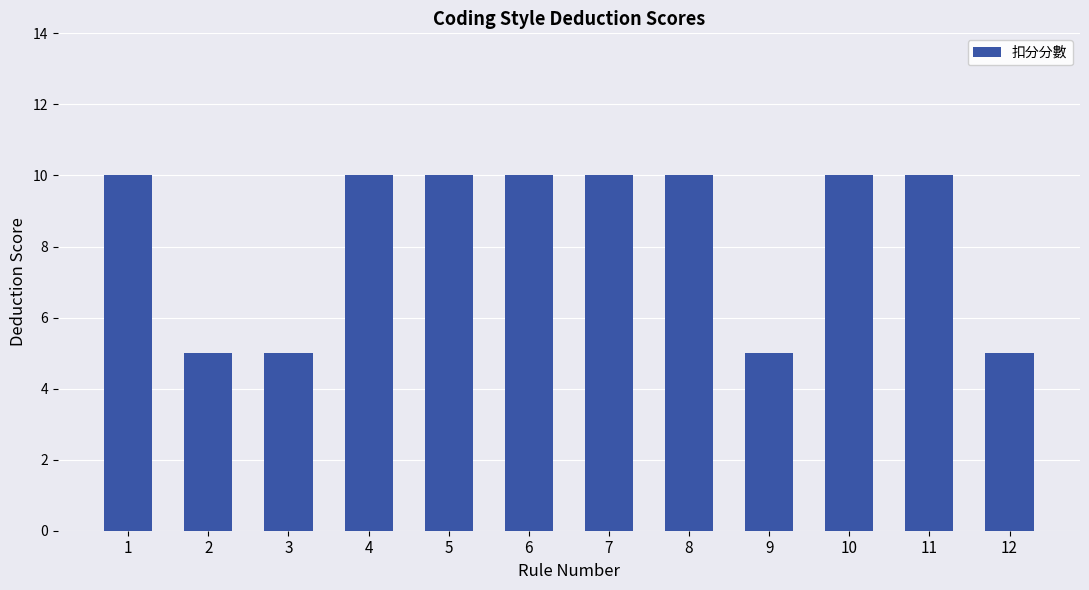

What is the ratio of the value at 8 to the value at 9?

2.0